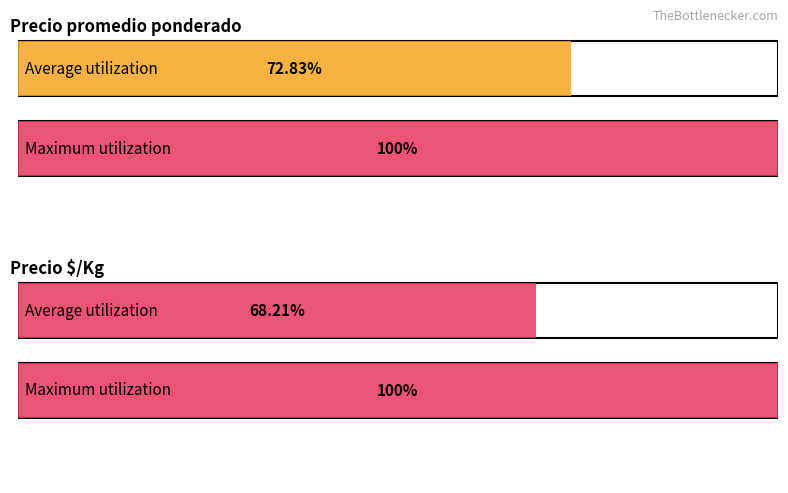

Does the chart contain stacked bars?

No